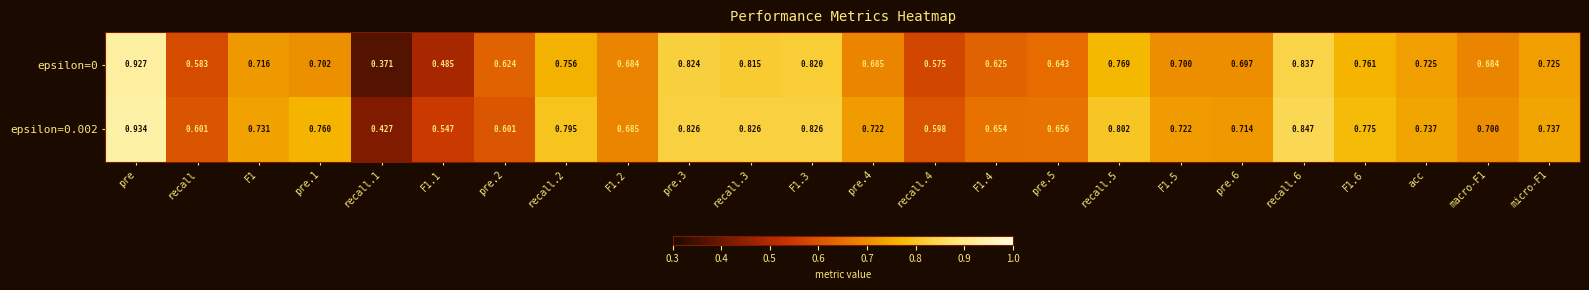

Count the number of categories in the chart.

24